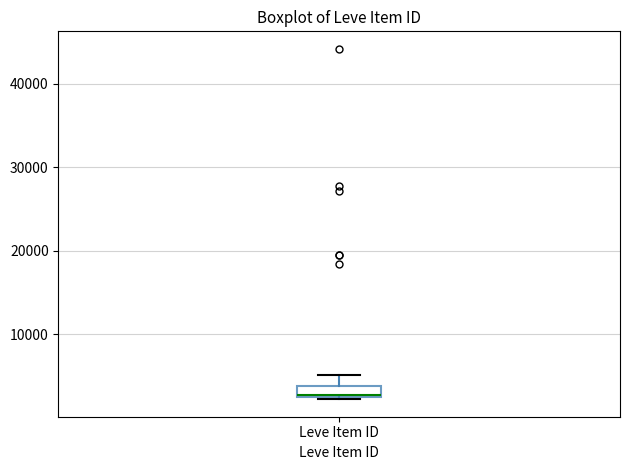

Where does the upper whisker of the box for Leve Item ID end on the y-axis? The values are not printed on the chart, so give them approximately, as read against the axis.

5000